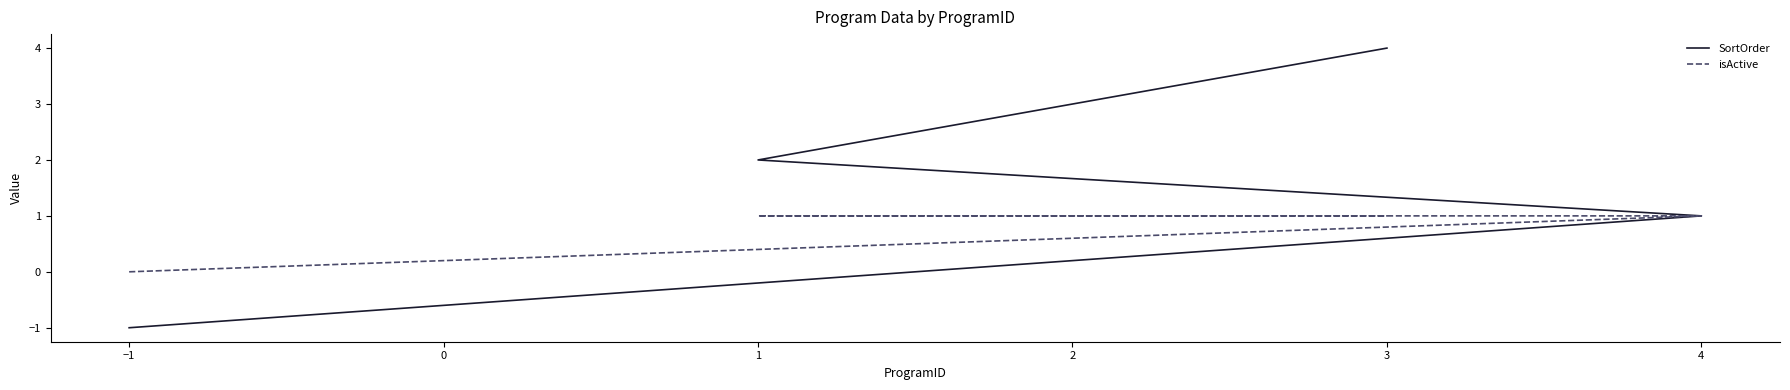

Count the number of data series in this chart.

2